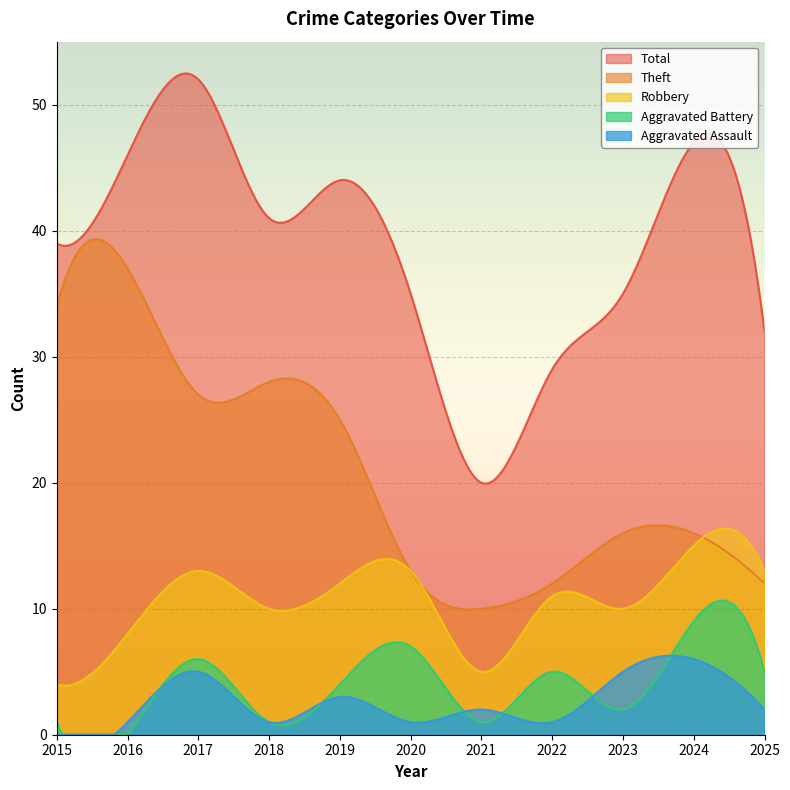

True or false: Aggravated Battery and Theft intersect in this chart.

False